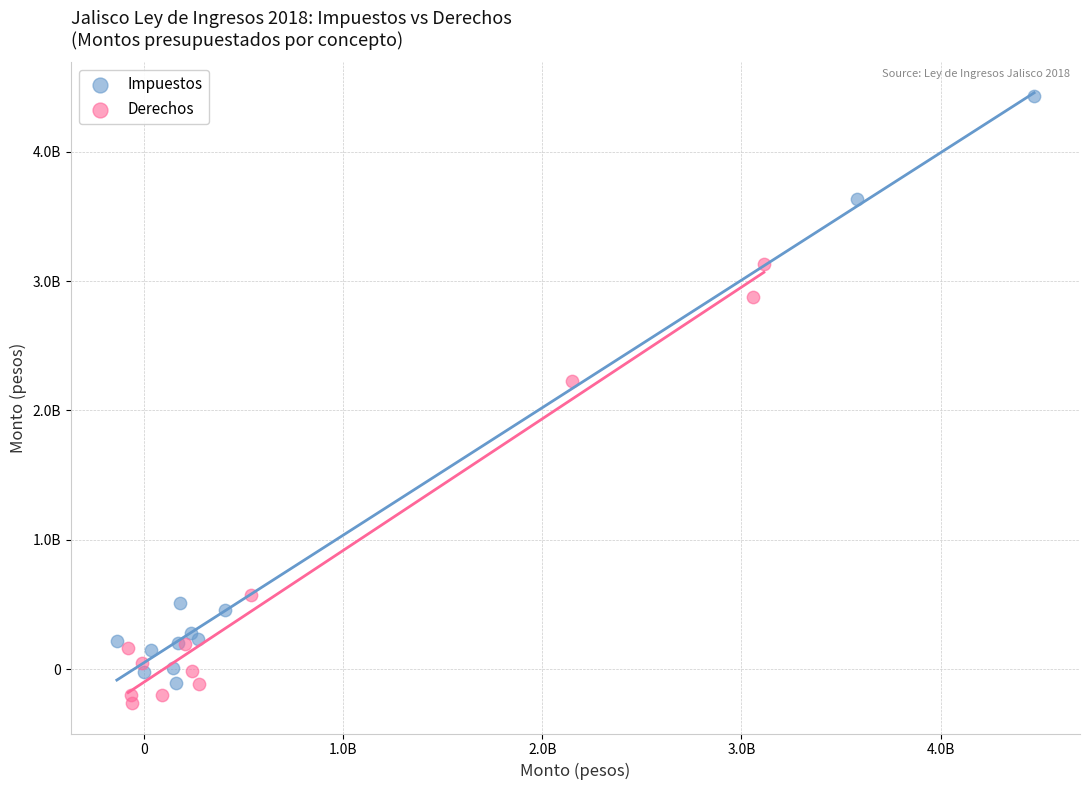

Which series has the widest spread of Y values?

Impuestos